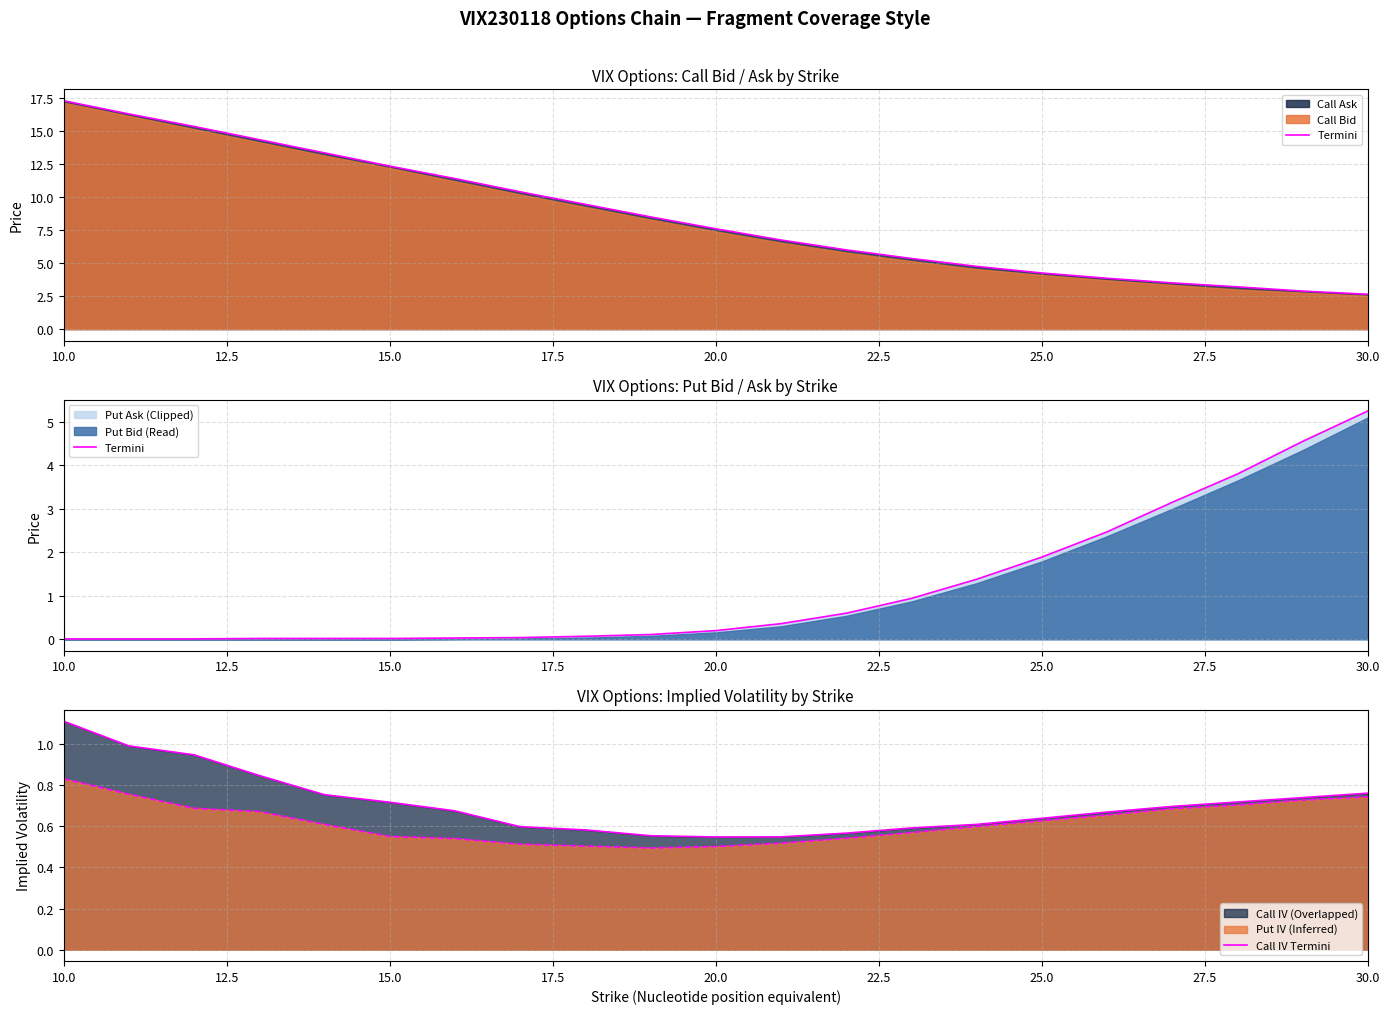

Which category has the highest value in the Put IV (Inferred) series?

10.0